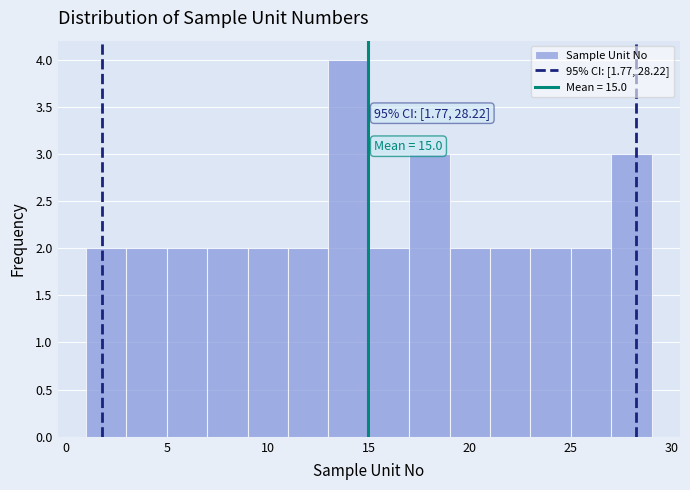

Over which range of the x-axis is the bar tallest?

13 to 15